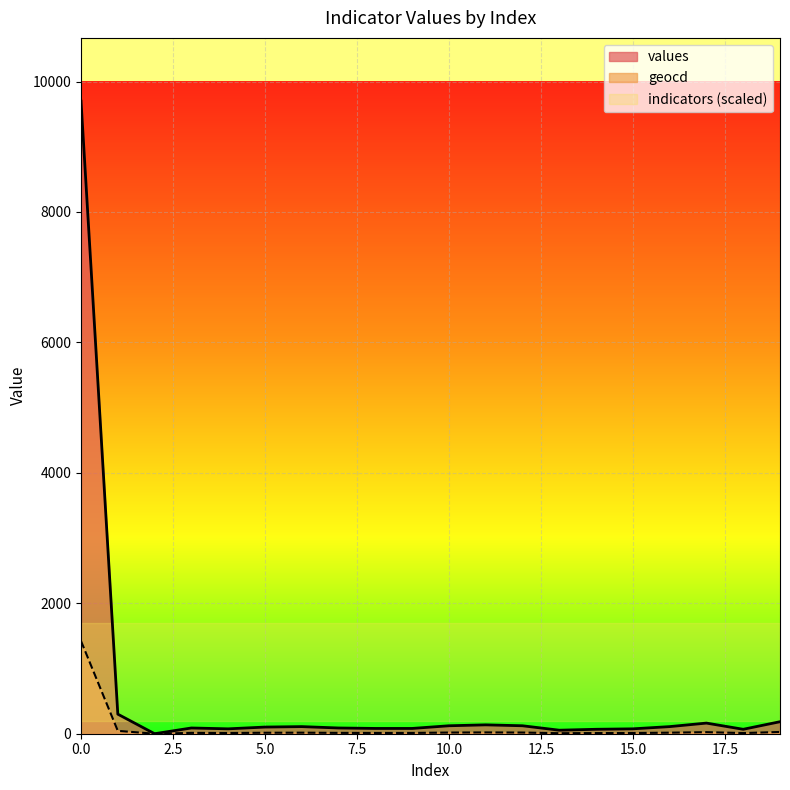

Between 12 and 10, which is larger?

12